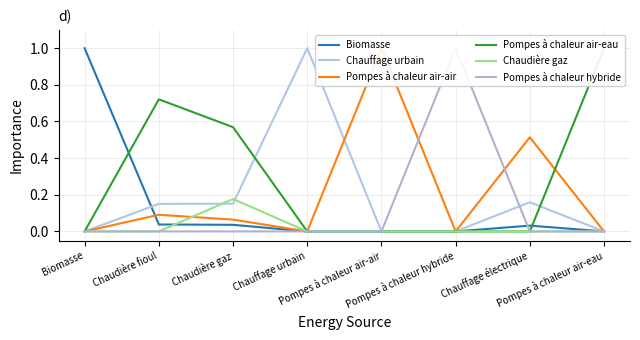

In Biomasse, how many points are higher than both neighbors (excluding endpoints)?

1